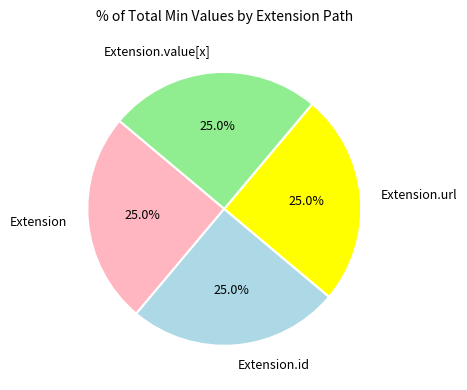

How much of the chart is everything except Extension.url?

75.0%